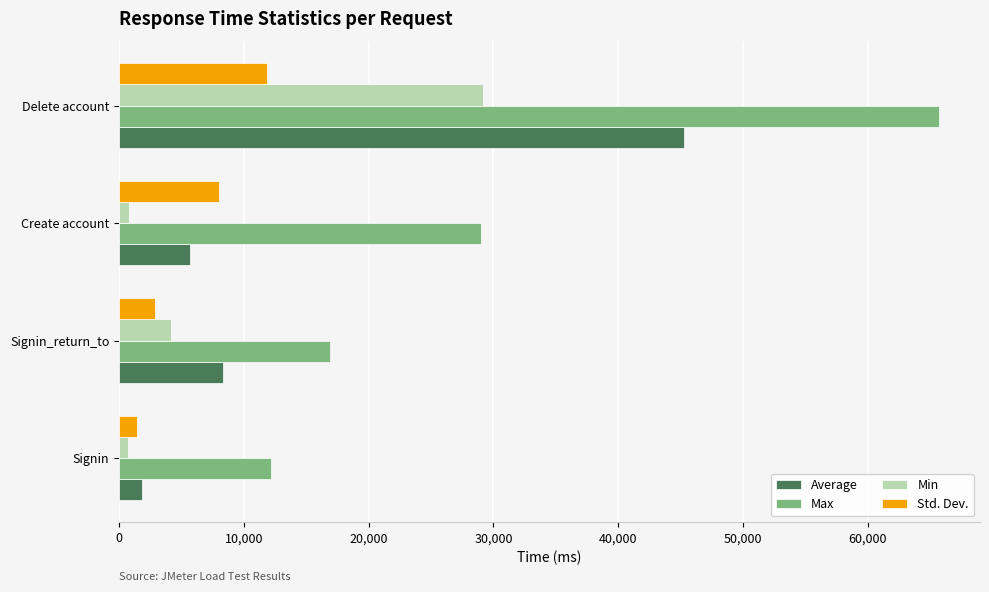

At which label does Std. Dev. reach its peak?

Delete account